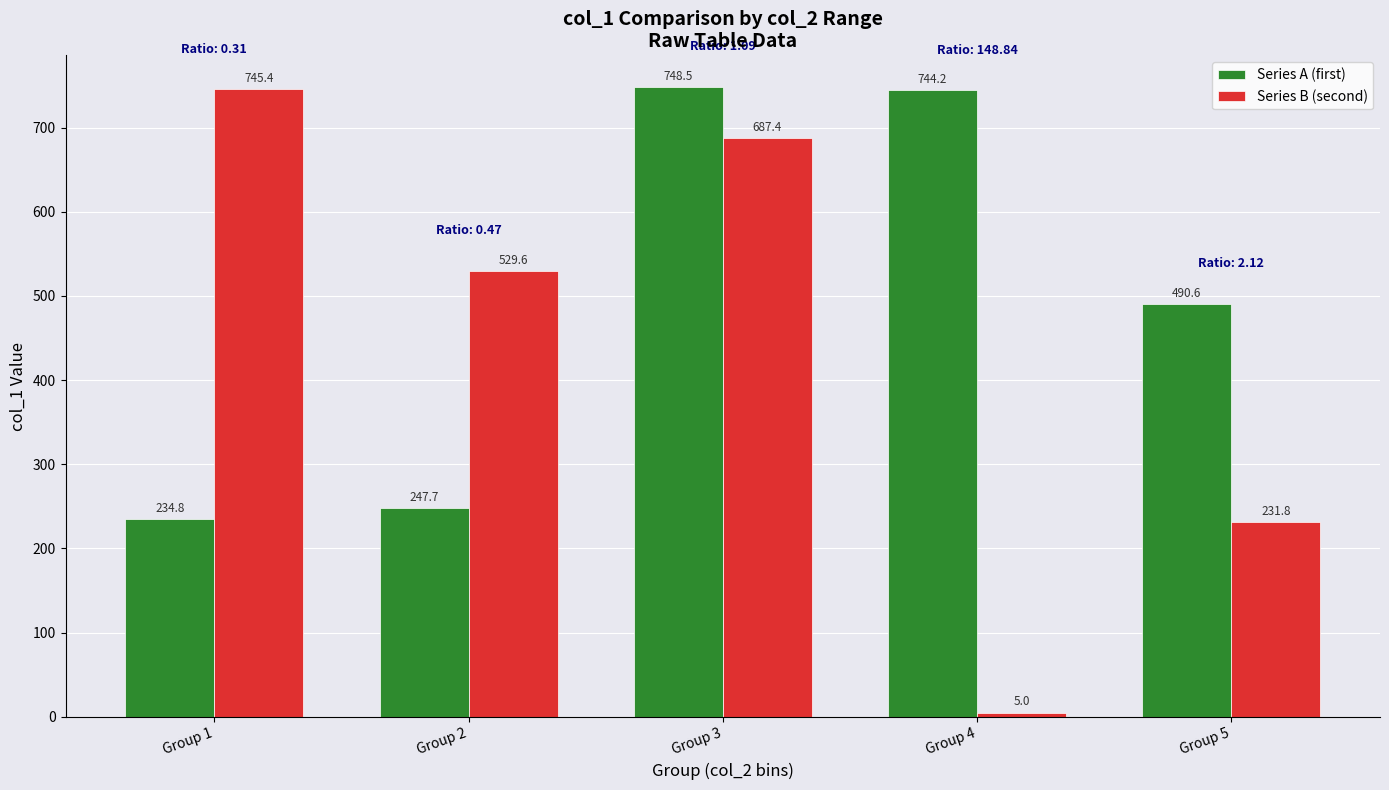

What is the maximum value shown in the chart?

748.5